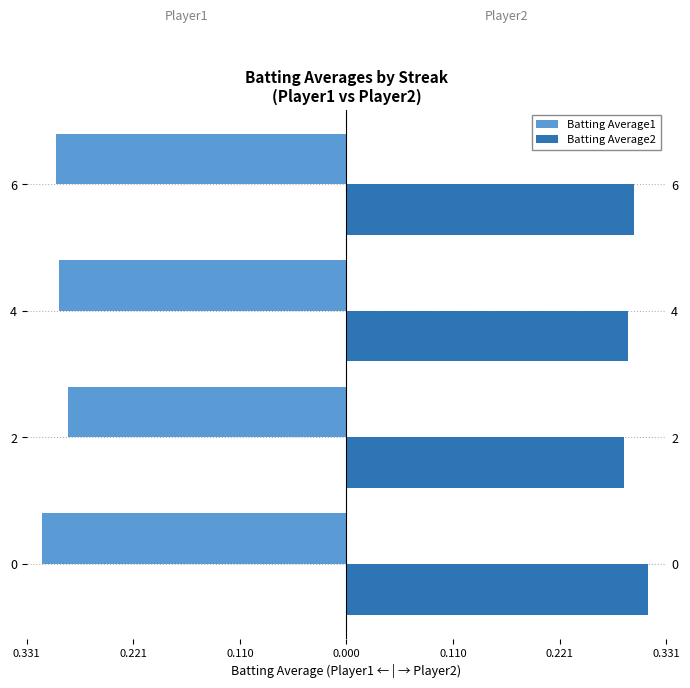

What is the sum of the Batting Average1 values at 2 and 0?

-0.6